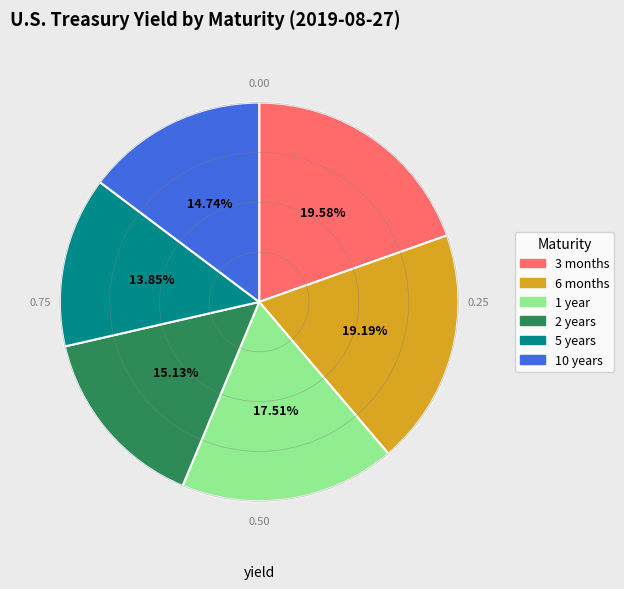

Do 1 year and 2 years together represent more than half of the pie?

No